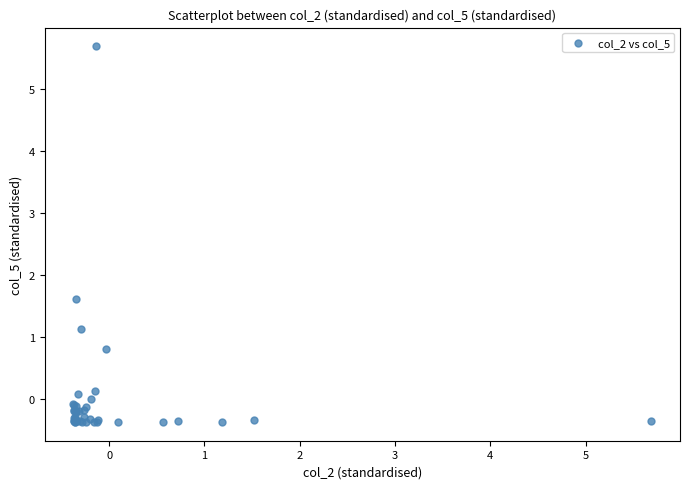

What Y value in the scatter plot is closest to 2?

1.6